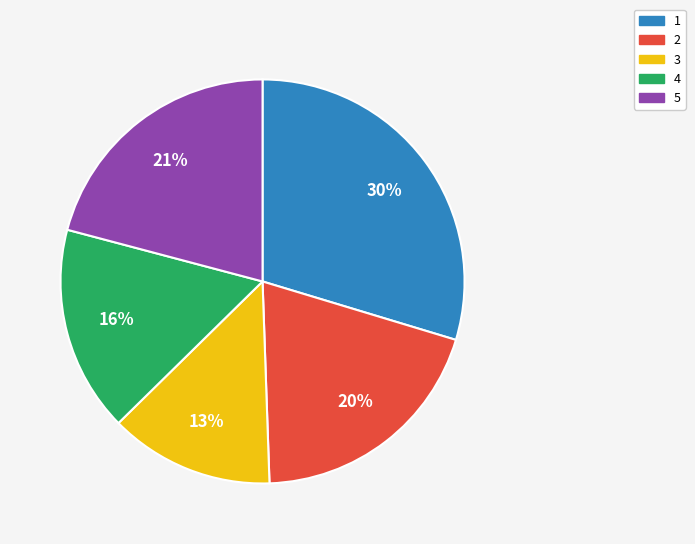

To the nearest percent, what is the difference between the 2 and 5 slice percentages?

1%